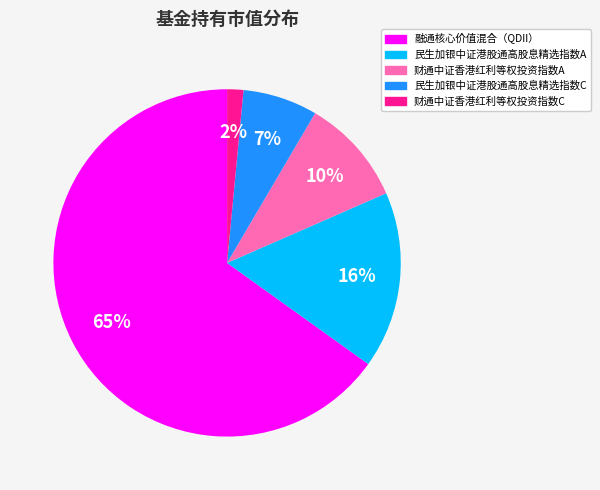

What is the largest slice in the pie chart?

融通核心价值混合（QDII）